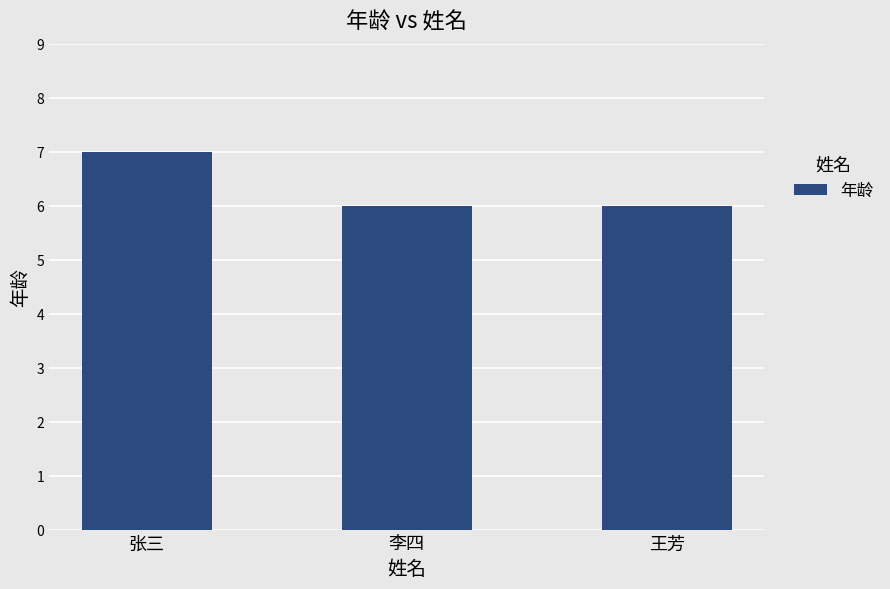

Is it true that the value at 王芳 is 3?

False